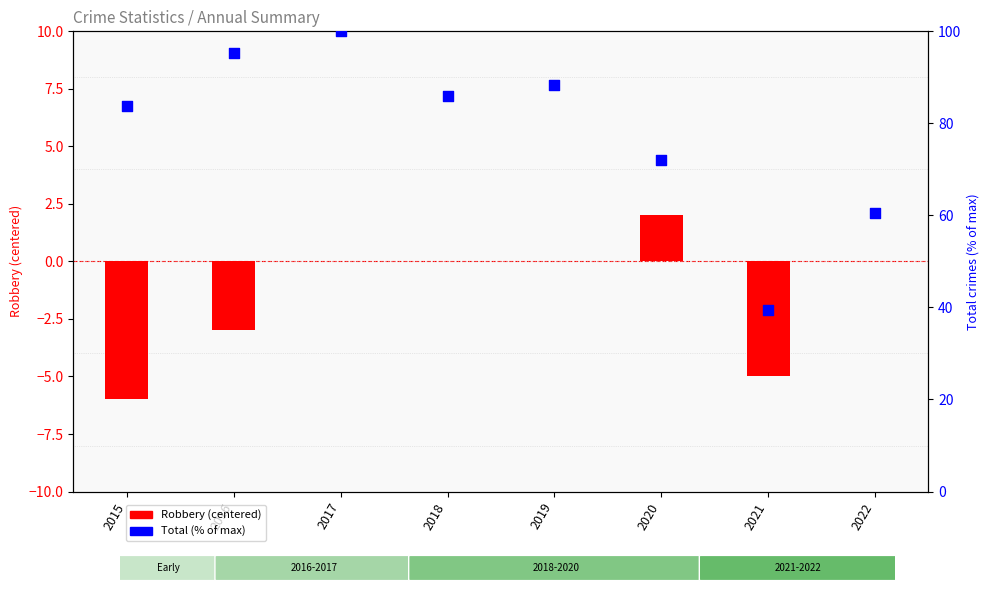

Is the value of Total (percentile rank) at 2020 greater than the value of Robbery (centered) at 2021?

Yes